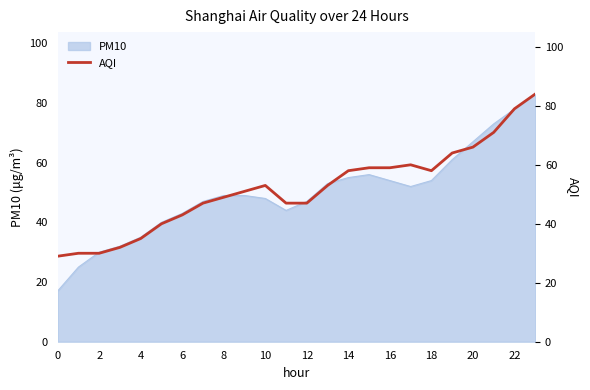

True or false: PM10 has a value of 31 at 8.

False